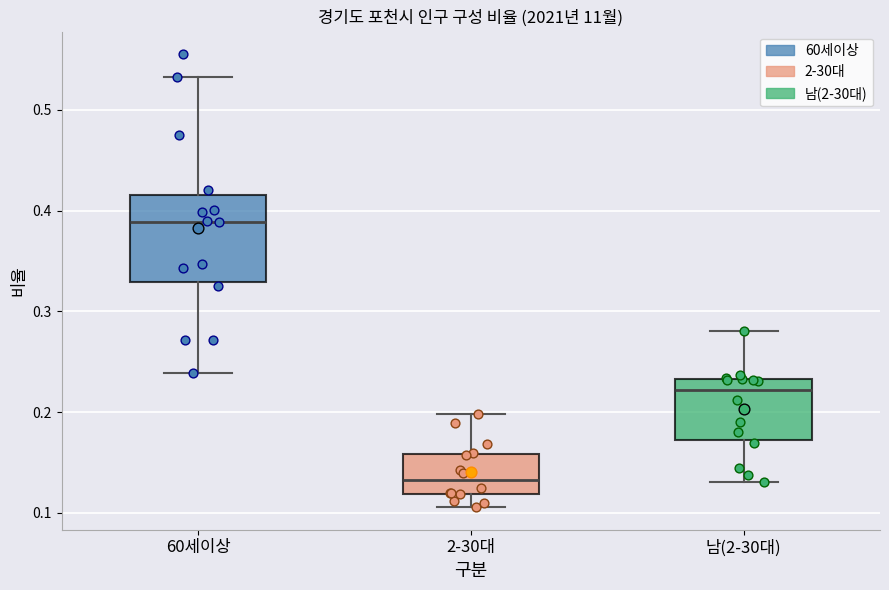

Where does the lower whisker of the box for 60세이상 end on the y-axis? The values are not printed on the chart, so give them approximately, as read against the axis.

0.24